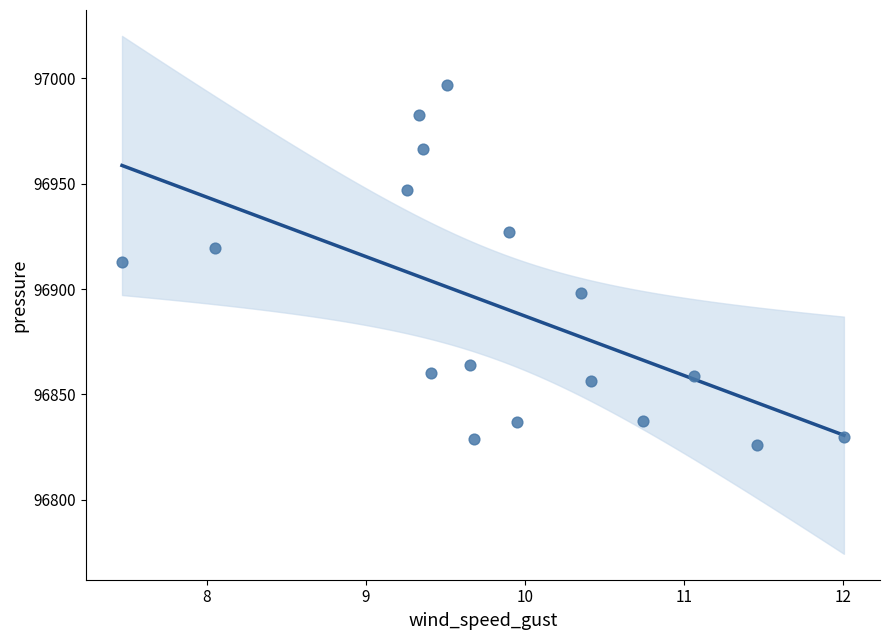

What is the range of X values (max minus min)?

4.5